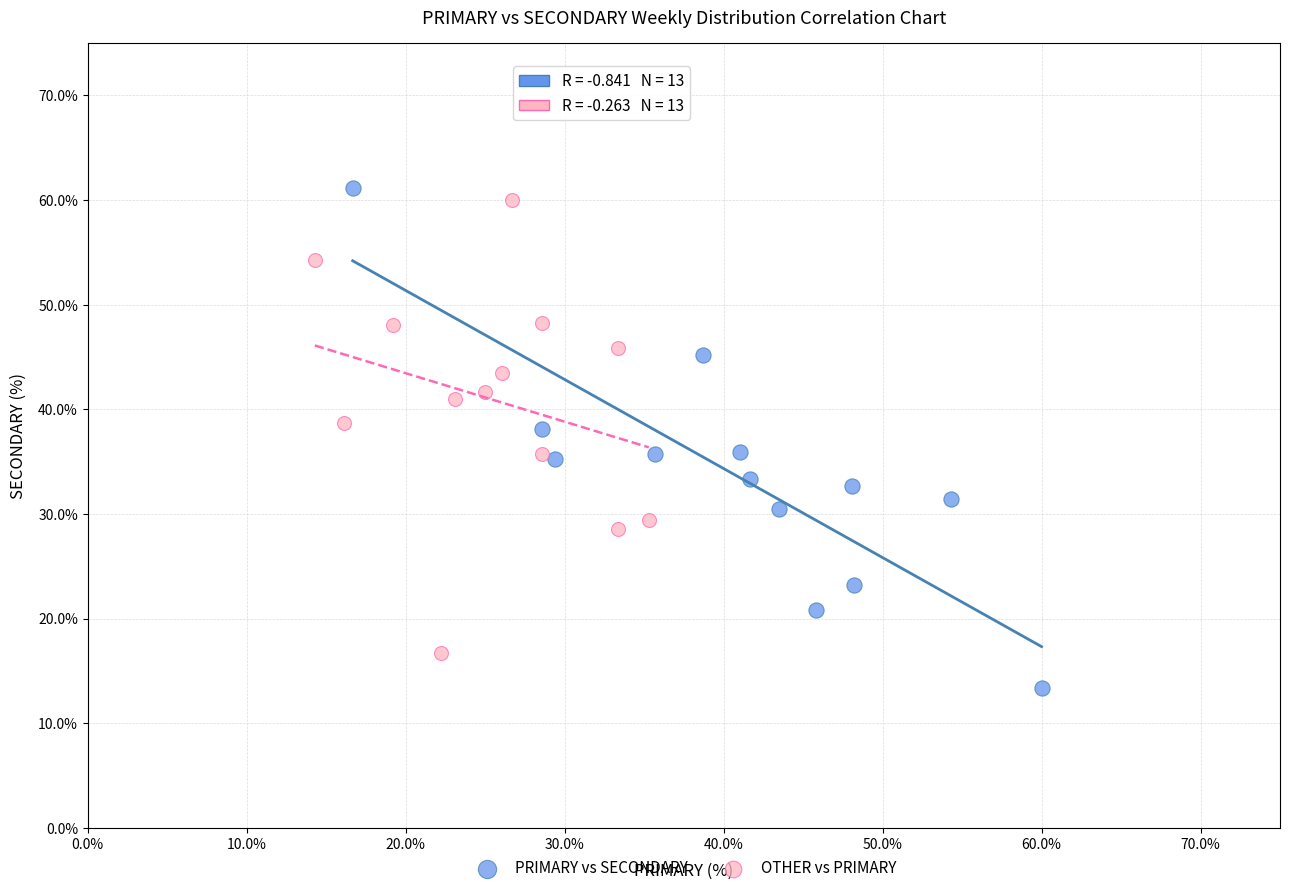

Which series reaches the minimum Y coordinate?

PRIMARY vs SECONDARY